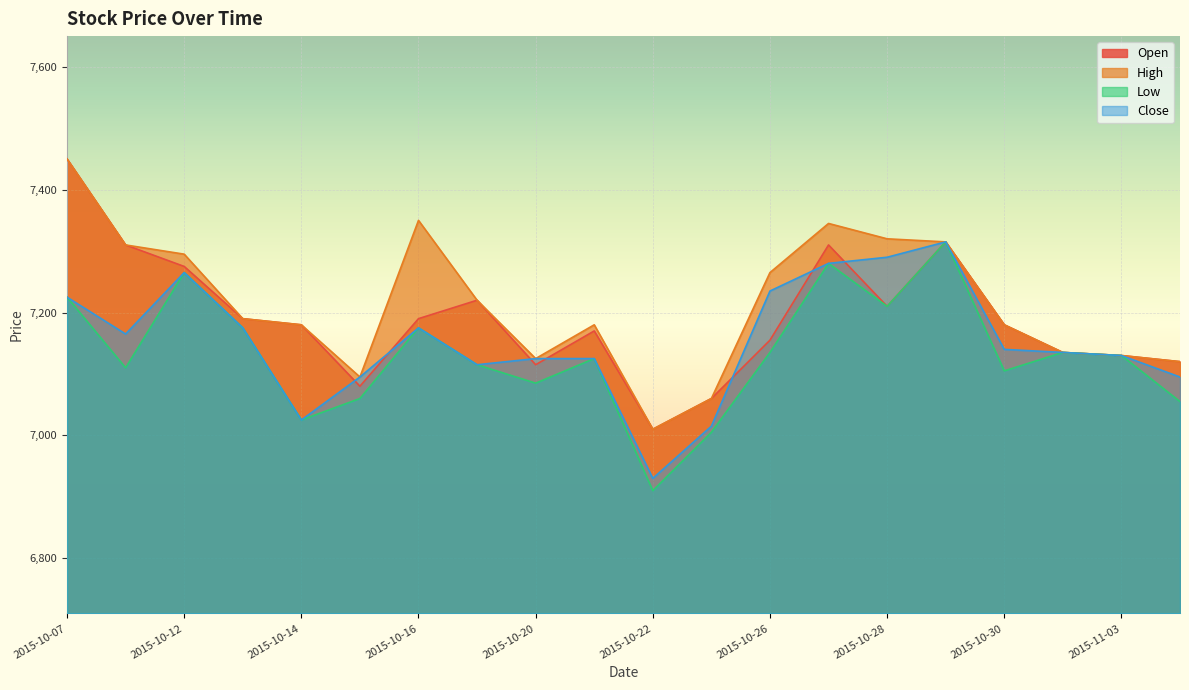

What is the average value of the Close series?

7153